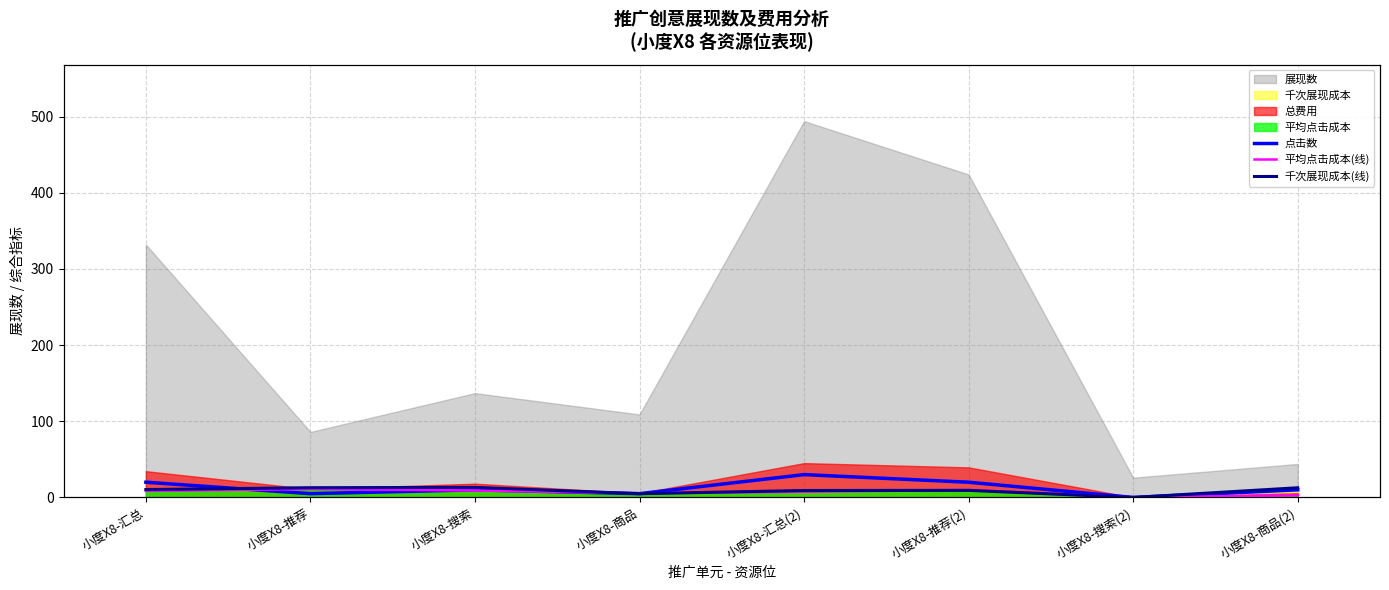

Which category has the lowest value in the 点击数 series?

小度X8-搜索(2)